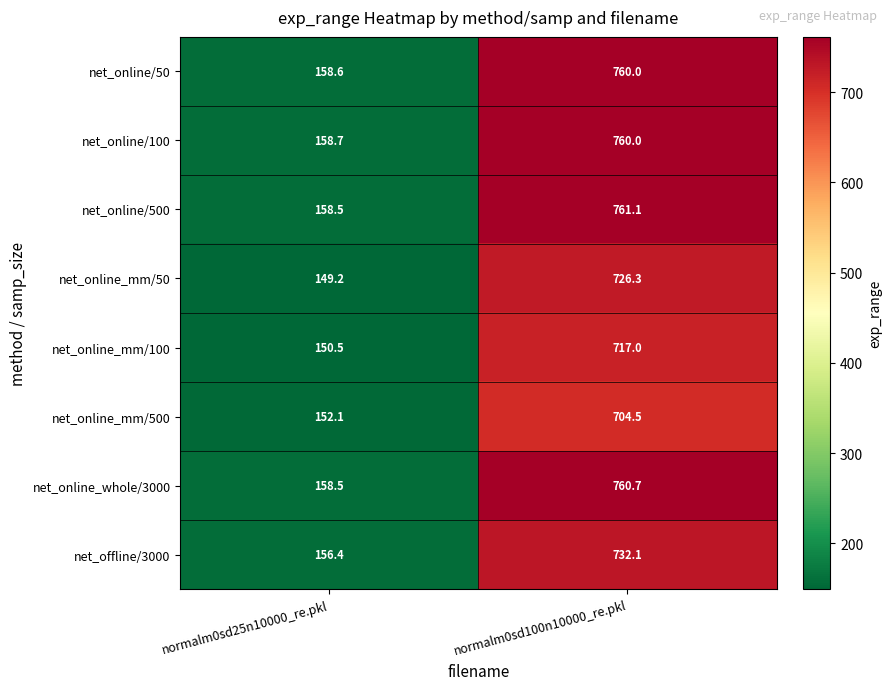

Where does the net_online_mm/500 series first go above 704?

normalm0sd100n10000_re.pkl